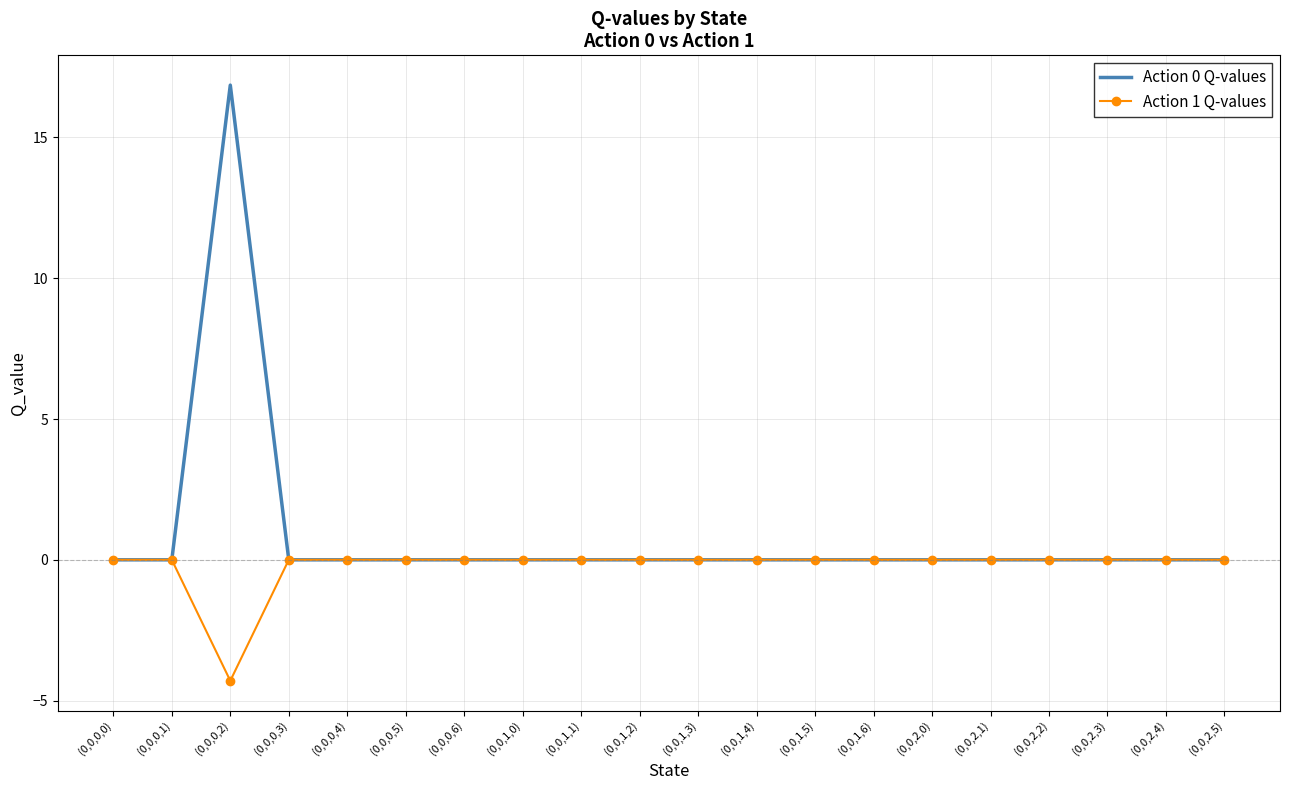

True or false: Action 0 Q-values has a value of 0.0 at (0,0,1,5).

True